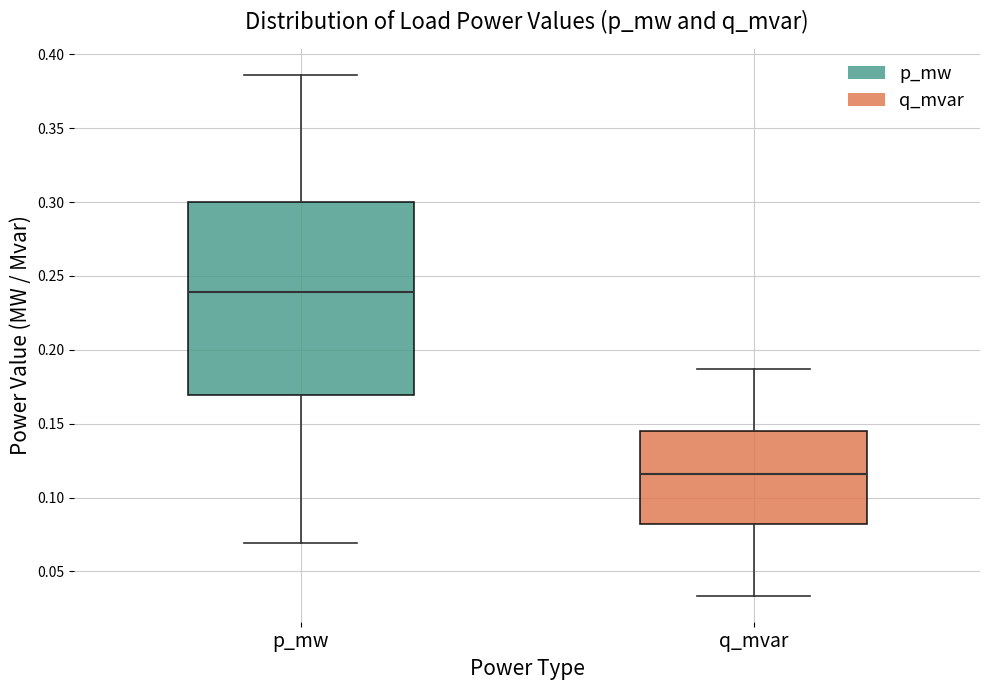

Comparing the boxes themselves (not the whiskers), which one is the tallest?

p_mw